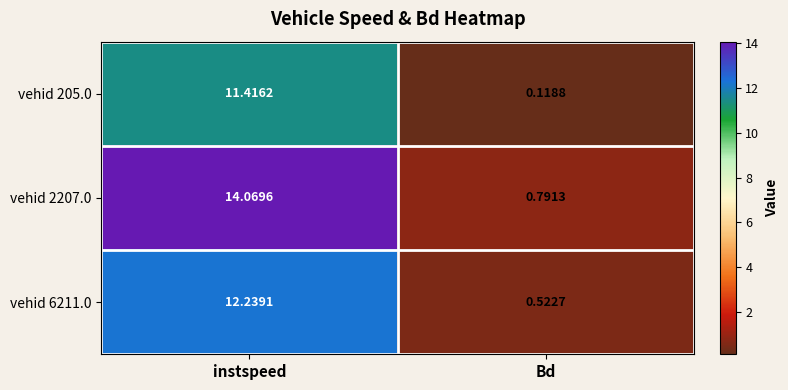

Where is vehid 205.0 nearest to the value 5?

Bd